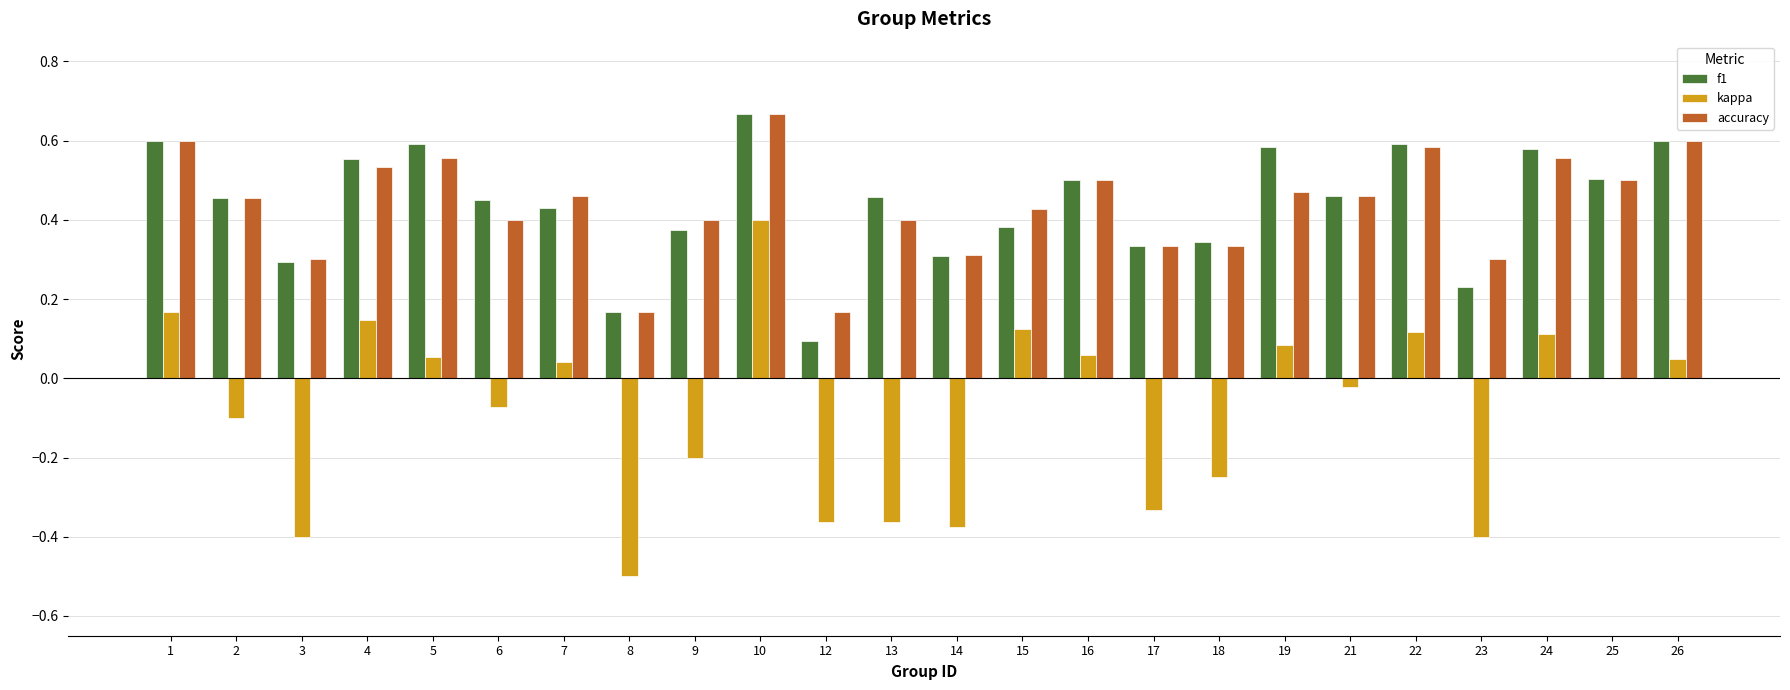

Which series changed the most between 6 and 22?

kappa